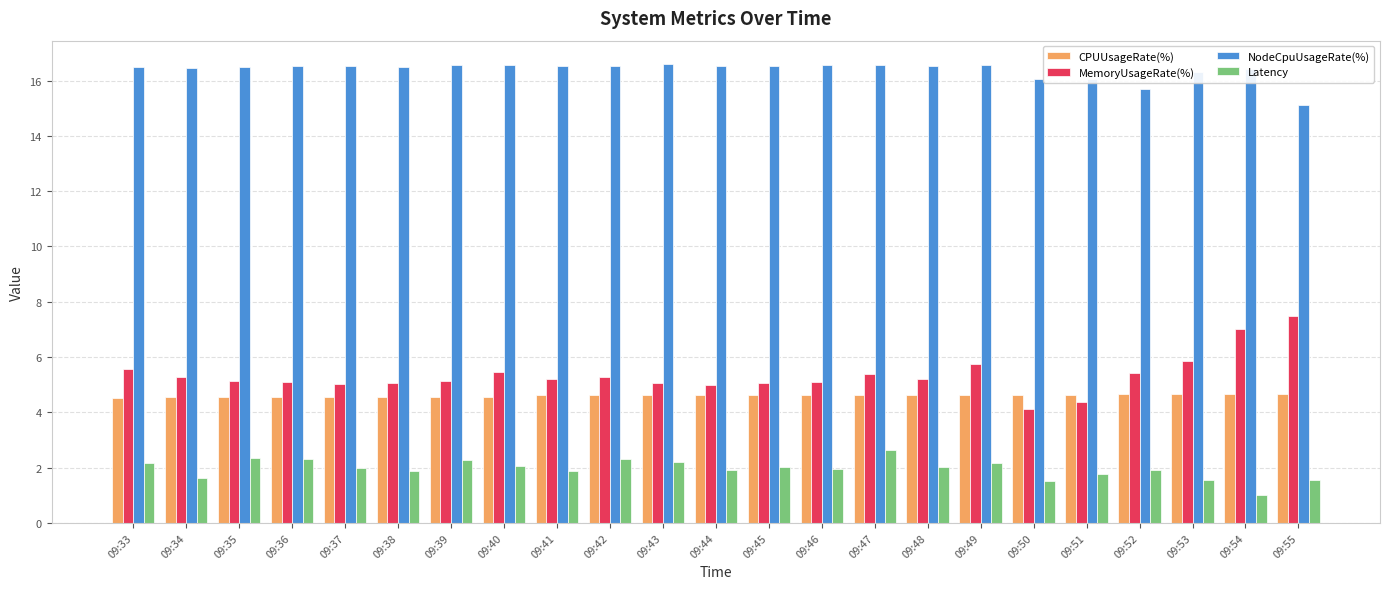

Which category has the lowest value in the MemoryUsageRate(%) series?

09:50